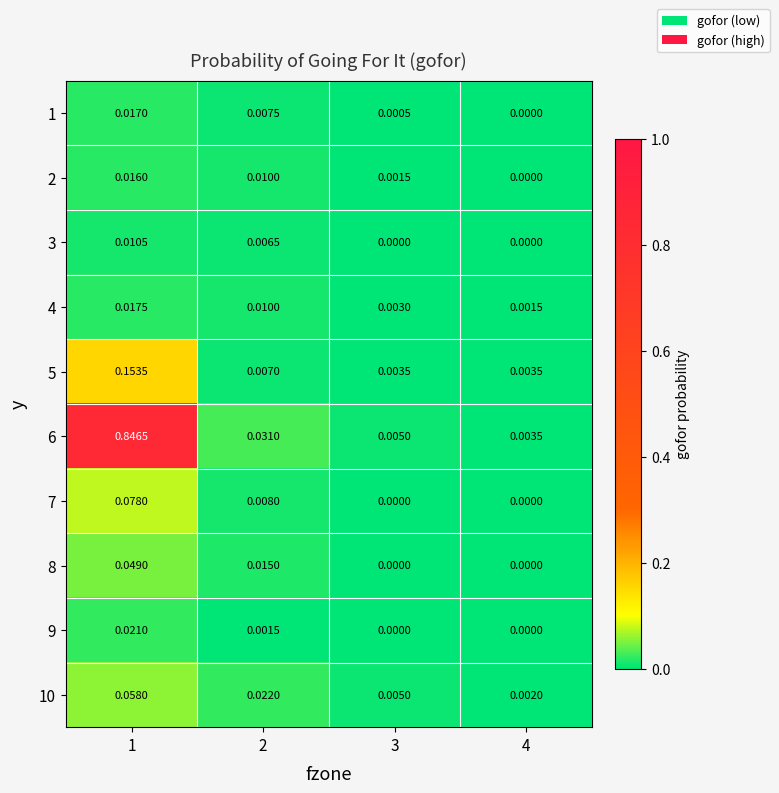

Which series has the widest spread of values?

6